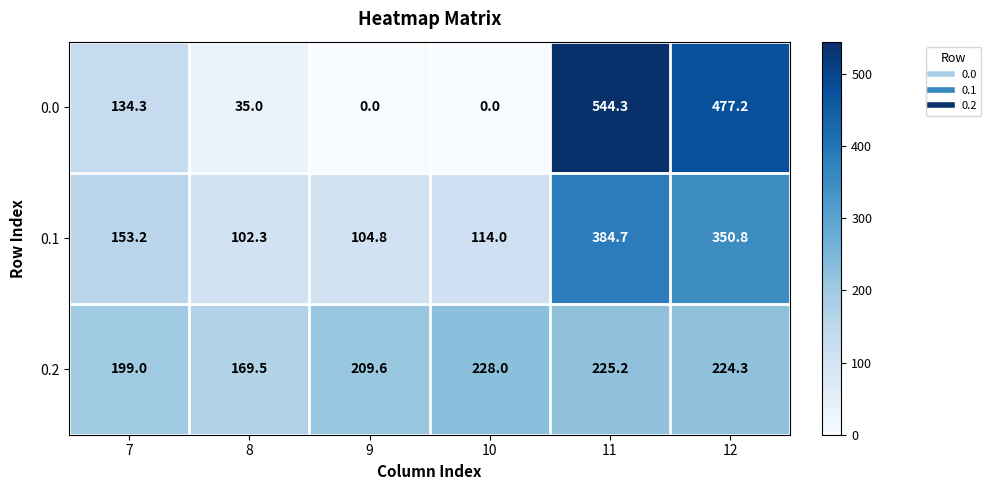

List the labels in order of 0.2 value, largest first.

10, 11, 12, 9, 7, 8